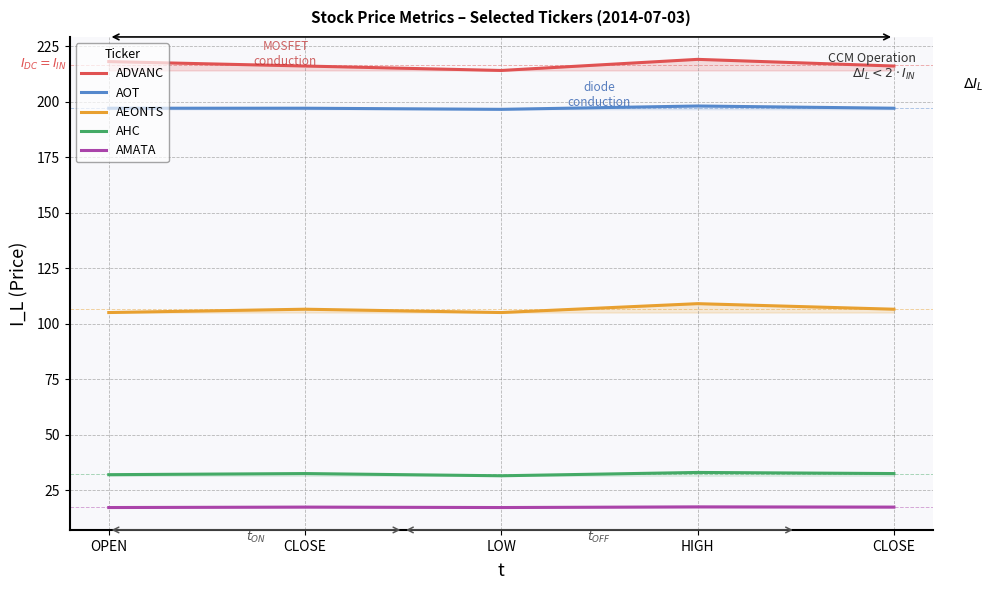

Is it true that AOT equals 197.0 at OPEN?

True